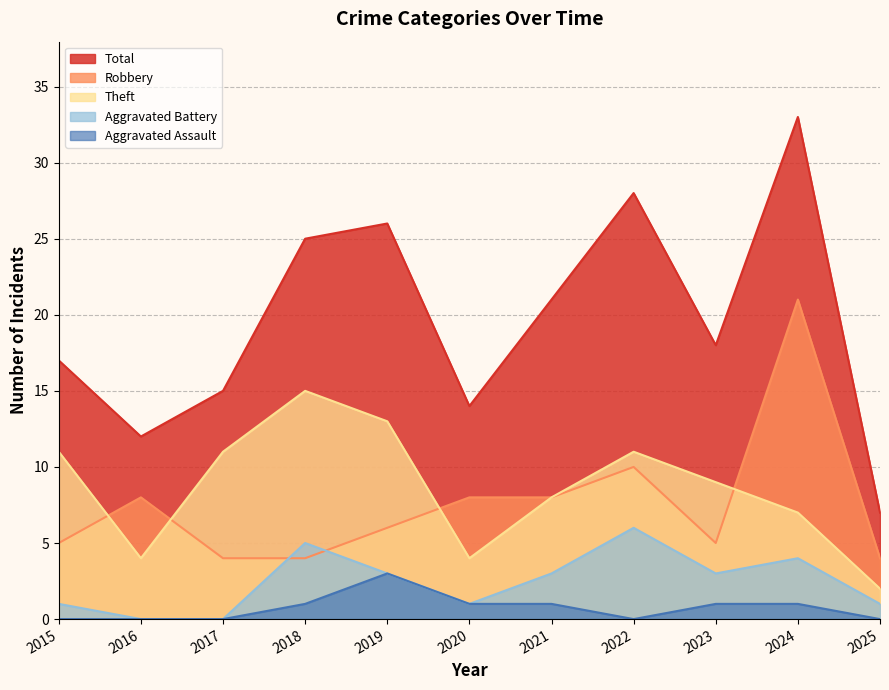

How many data points does each series have?

11